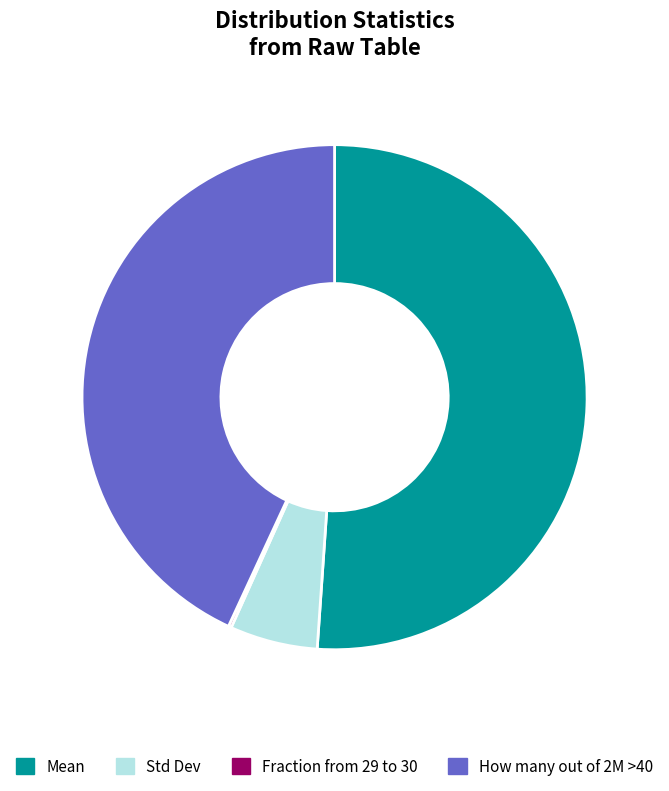

Which category accounts for the majority?

Mean